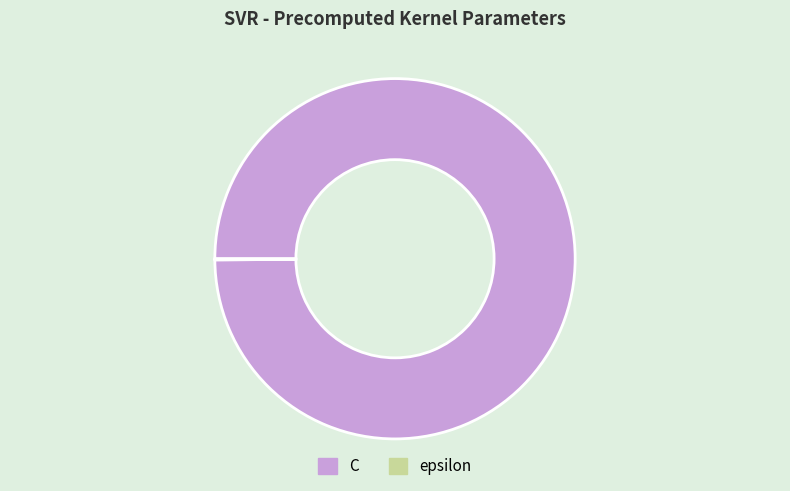

Which slice represents more than half of the pie?

C